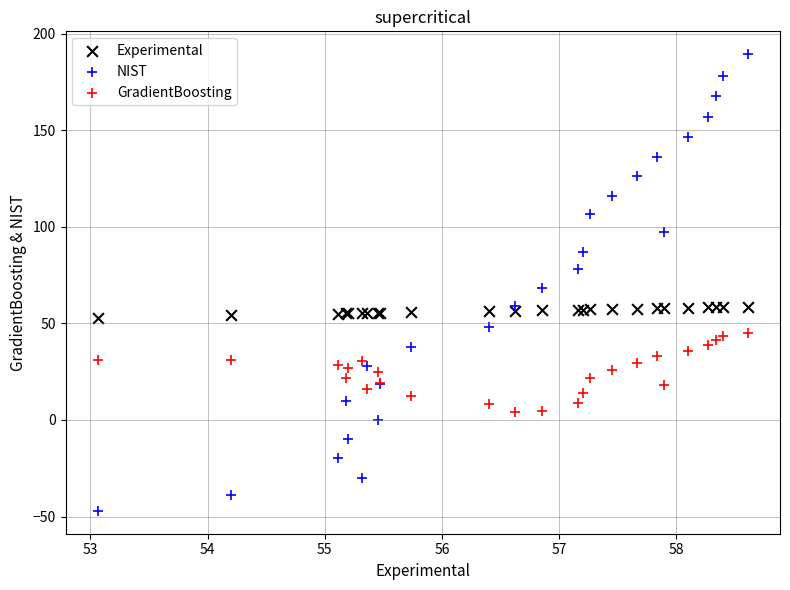

Which series has the widest spread of Y values?

NIST